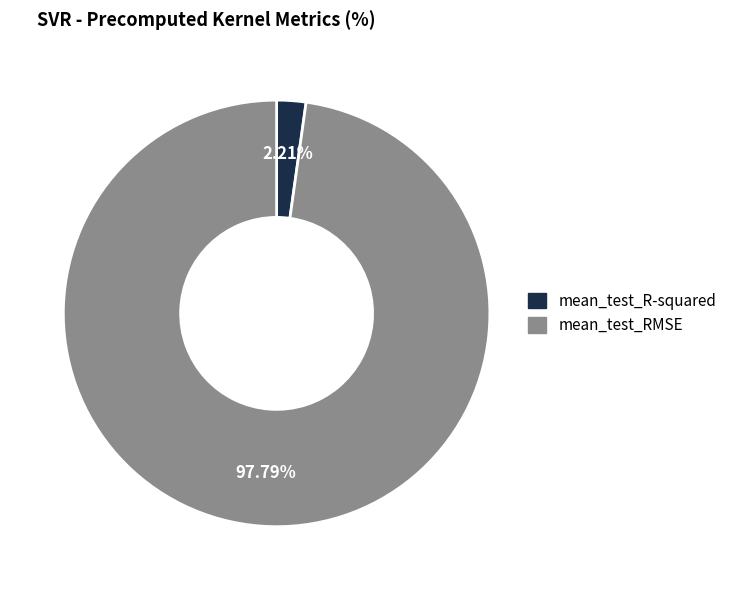

To the nearest percent, what is the difference between the mean_test_R-squared and mean_test_RMSE slice percentages?

96%